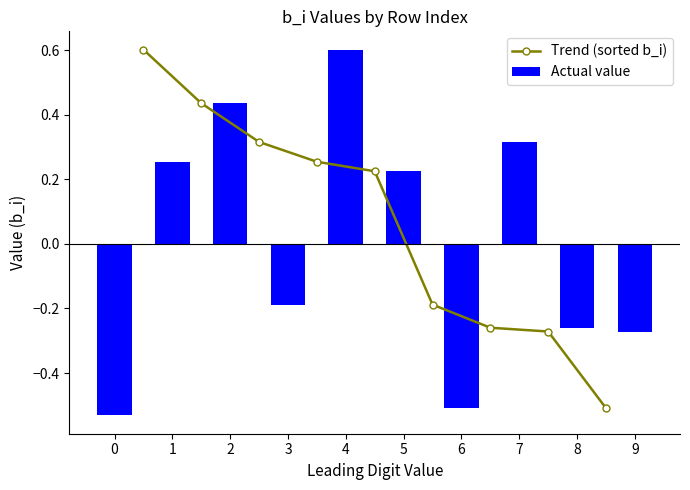

List the labels in order of value, largest first.

4, 2, 7, 1, 5, 3, 8, 9, 6, 0